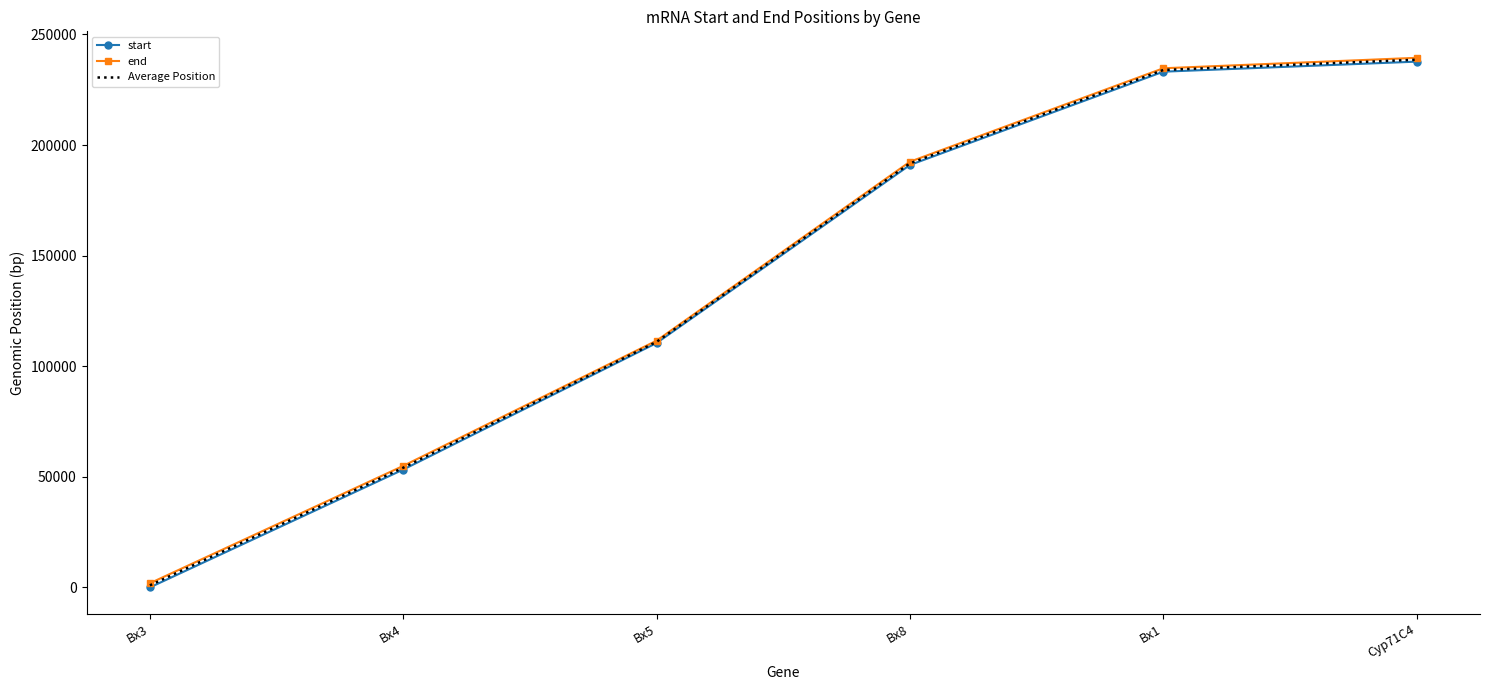

Between Bx4 and Bx8, which series saw the biggest shift?

start